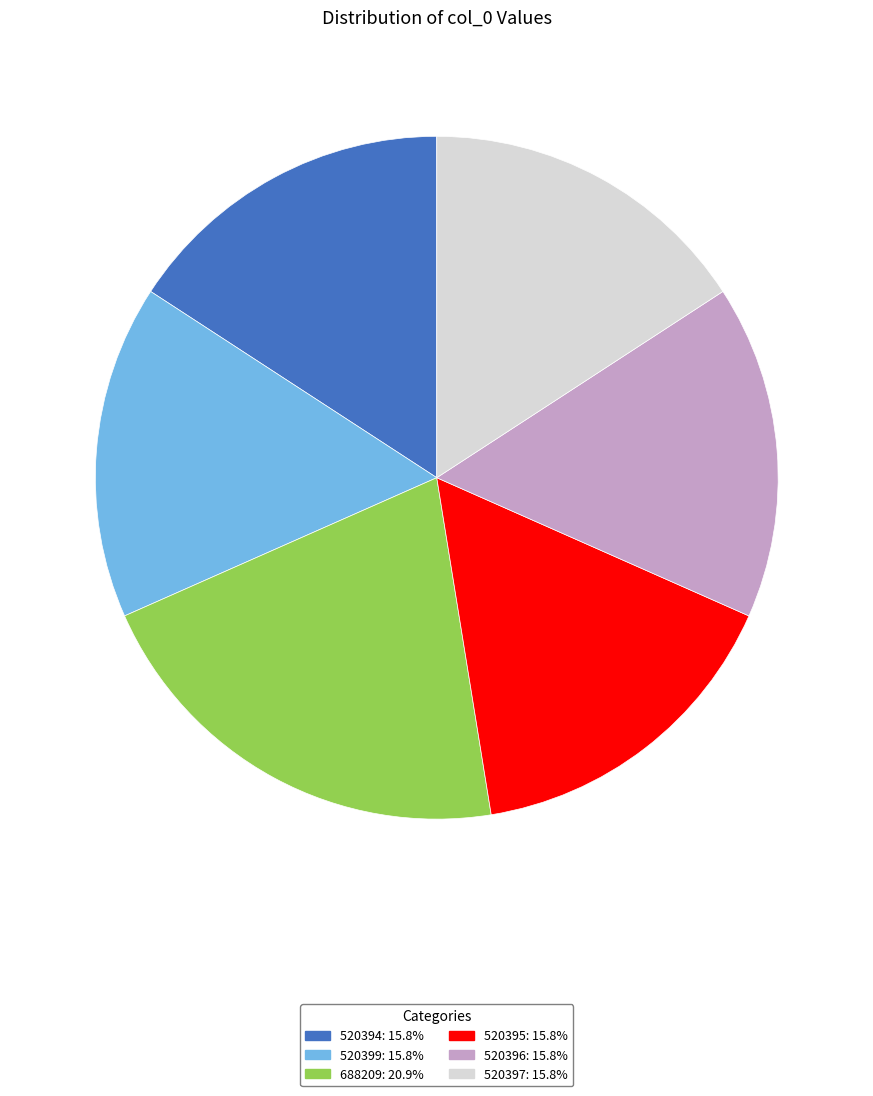

Is it true that 520396 is 27% of the pie?

False